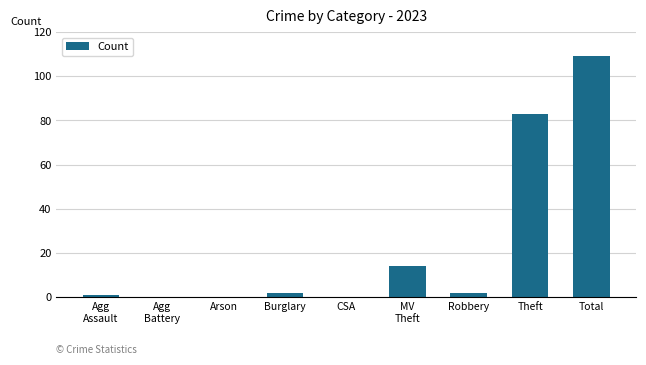

What is the change in value from Arson to Burglary?

+2